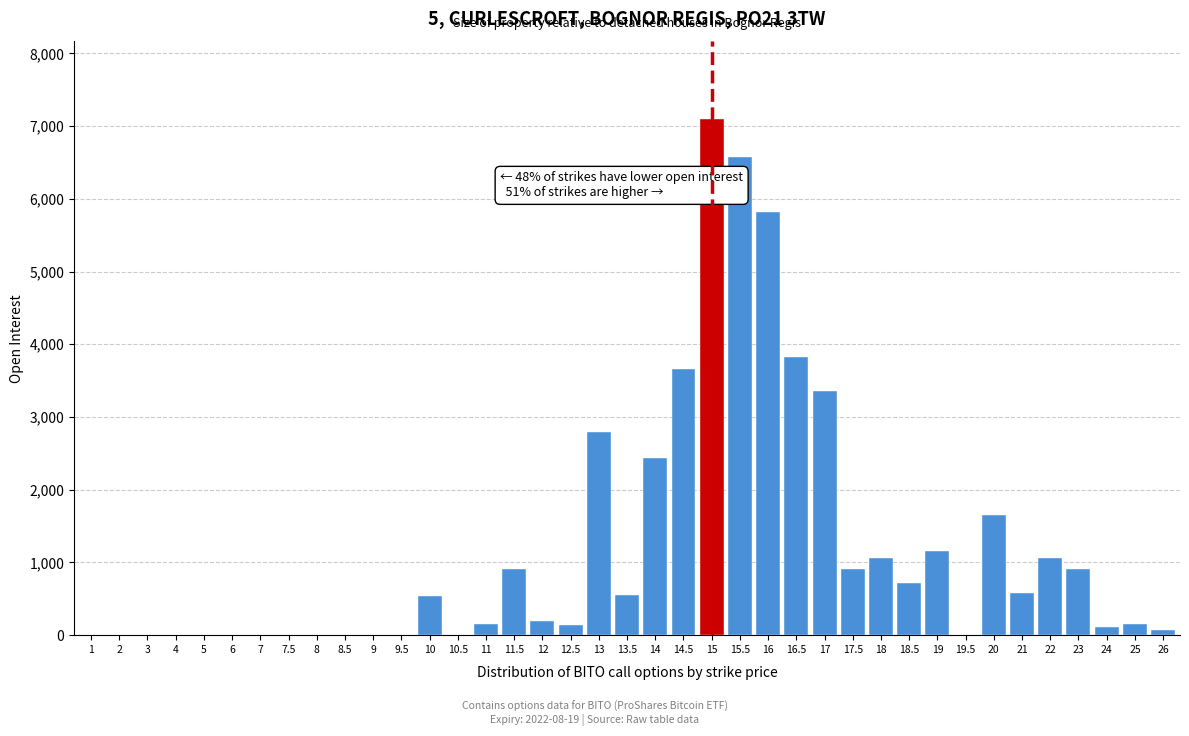

What is the change in value from 13 to 17.5?

-1896